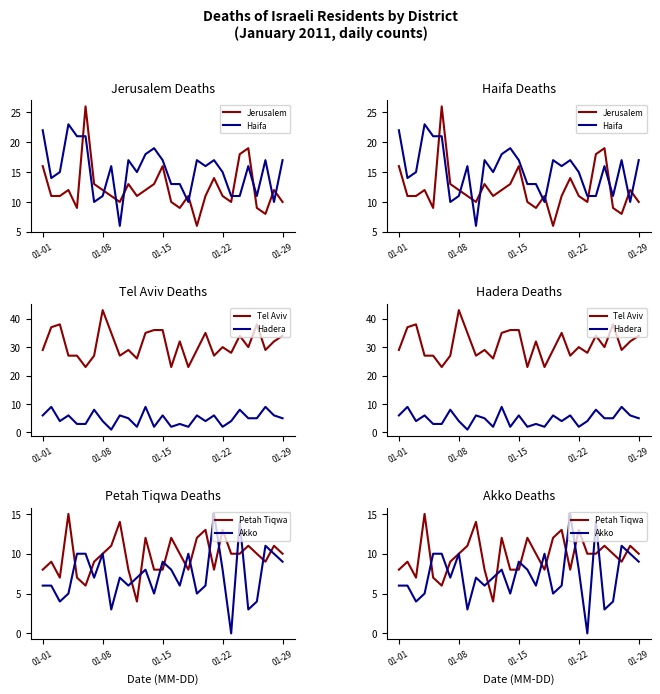

Reading left to right, what are all the values shown in this chart?

Jerusalem: 16	11	11	12	9	26	13	12	11	10	13	11	12	13	16	10	9	11	6	11	14	11	10	18	19	9	8	12	10
Haifa: 22	14	15	23	21	21	10	11	16	6	17	15	18	19	17	13	13	10	17	16	17	15	11	11	16	11	17	10	17
Tel Aviv: 29	37	38	27	27	23	27	43	35	27	29	26	35	36	36	23	32	23	29	35	27	30	28	34	30	38	29	32	34
Hadera: 6	9	4	6	3	3	8	4	1	6	5	2	9	2	6	2	3	2	6	4	6	2	4	8	5	5	9	6	5
Petah Tiqwa: 8	9	7	15	7	6	9	10	11	14	8	4	12	8	8	12	10	8	12	13	8	13	10	10	11	10	9	11	10
Akko: 6	6	4	5	10	10	7	10	3	7	6	7	8	5	9	8	6	10	5	6	15	8	0	14	3	4	11	10	9